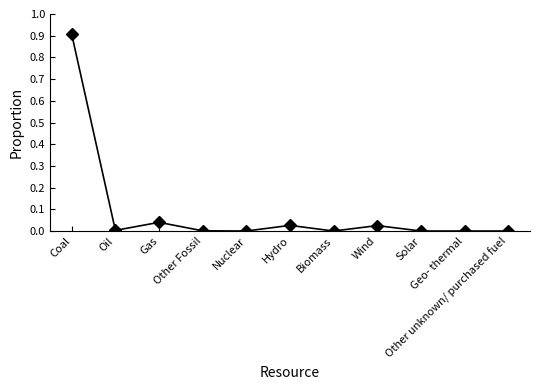

What is the greatest value displayed?

0.9